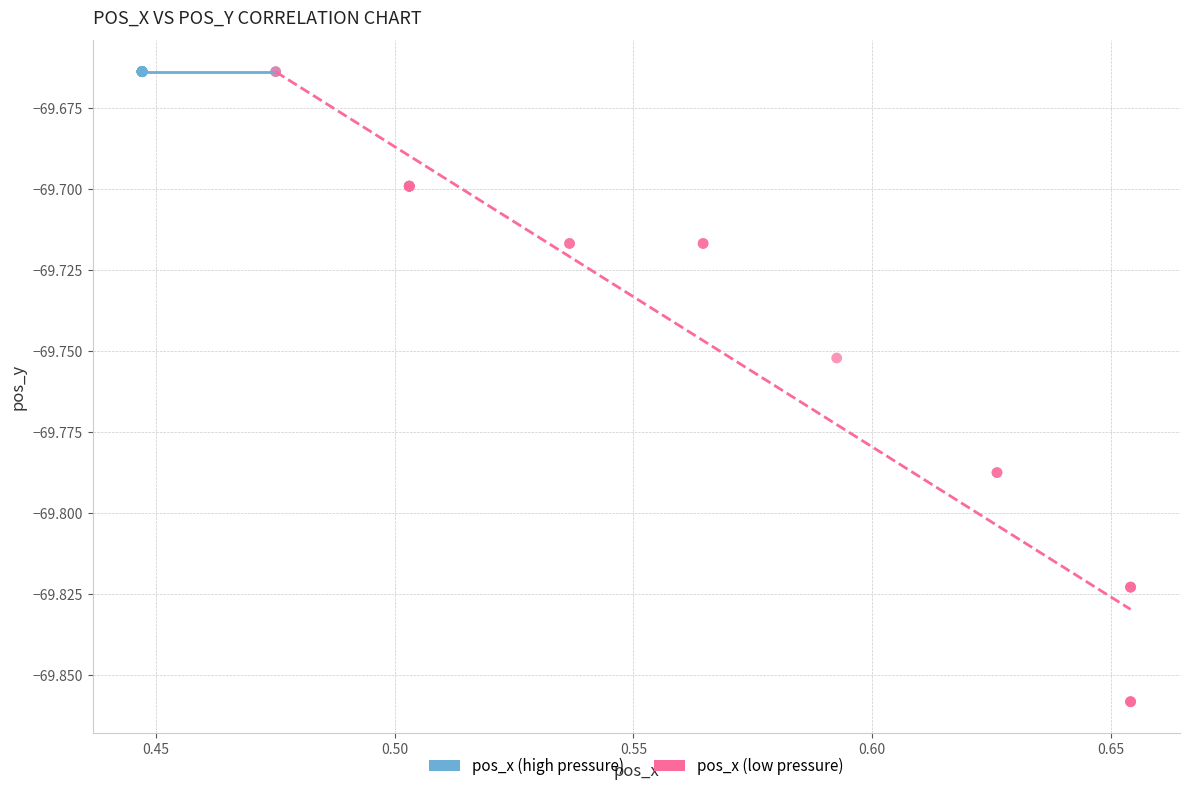

Which series contains the lowest Y value?

pos_x (low pressure)